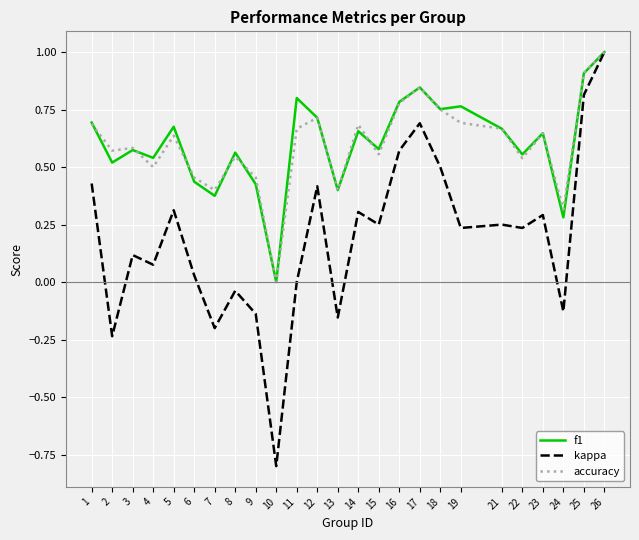

At which category is the sum across all series the highest?

26